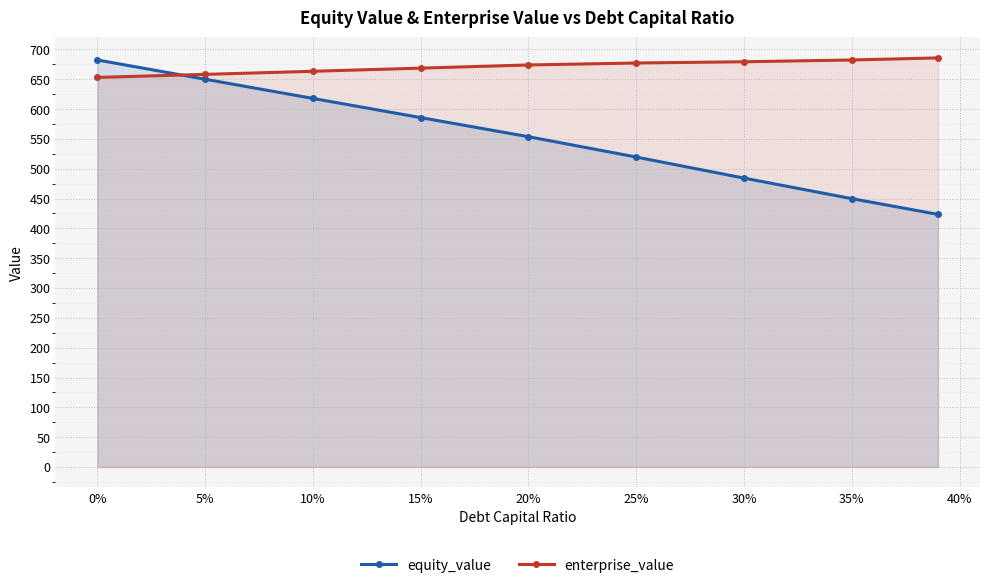

How many lines are shown in the chart?

2